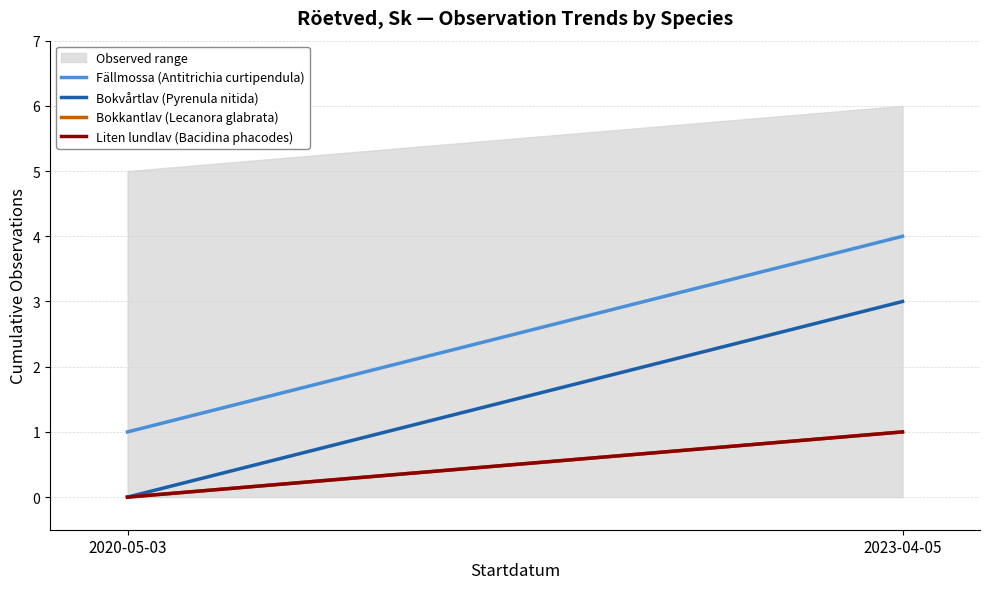

What is the label of the 2nd point from the right?

2020-05-03